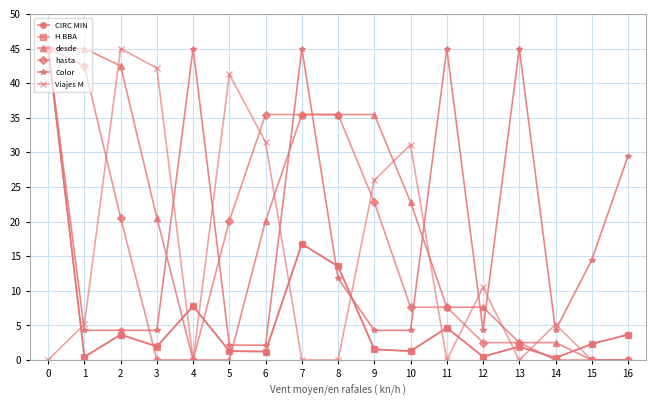

Is it true that Viajes M equals 1.3 at 1?

False